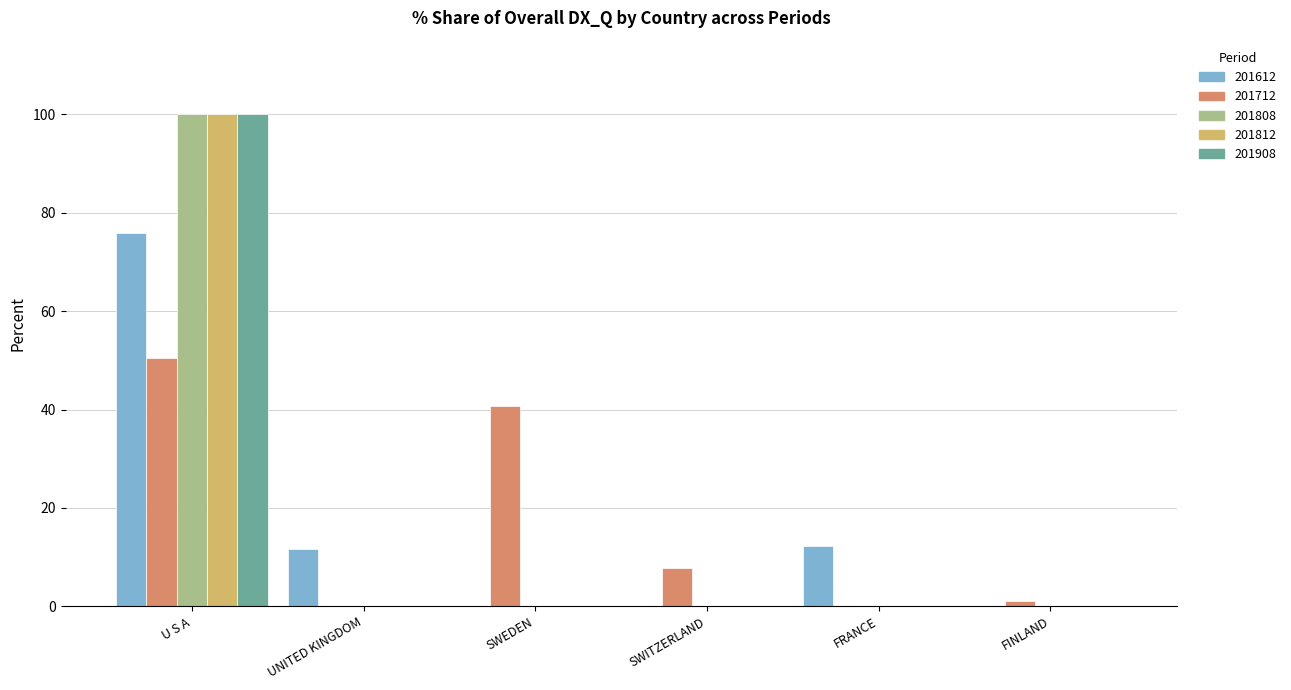

How many values in the 201712_% Share of overall DX_Q series exceed 7?

3